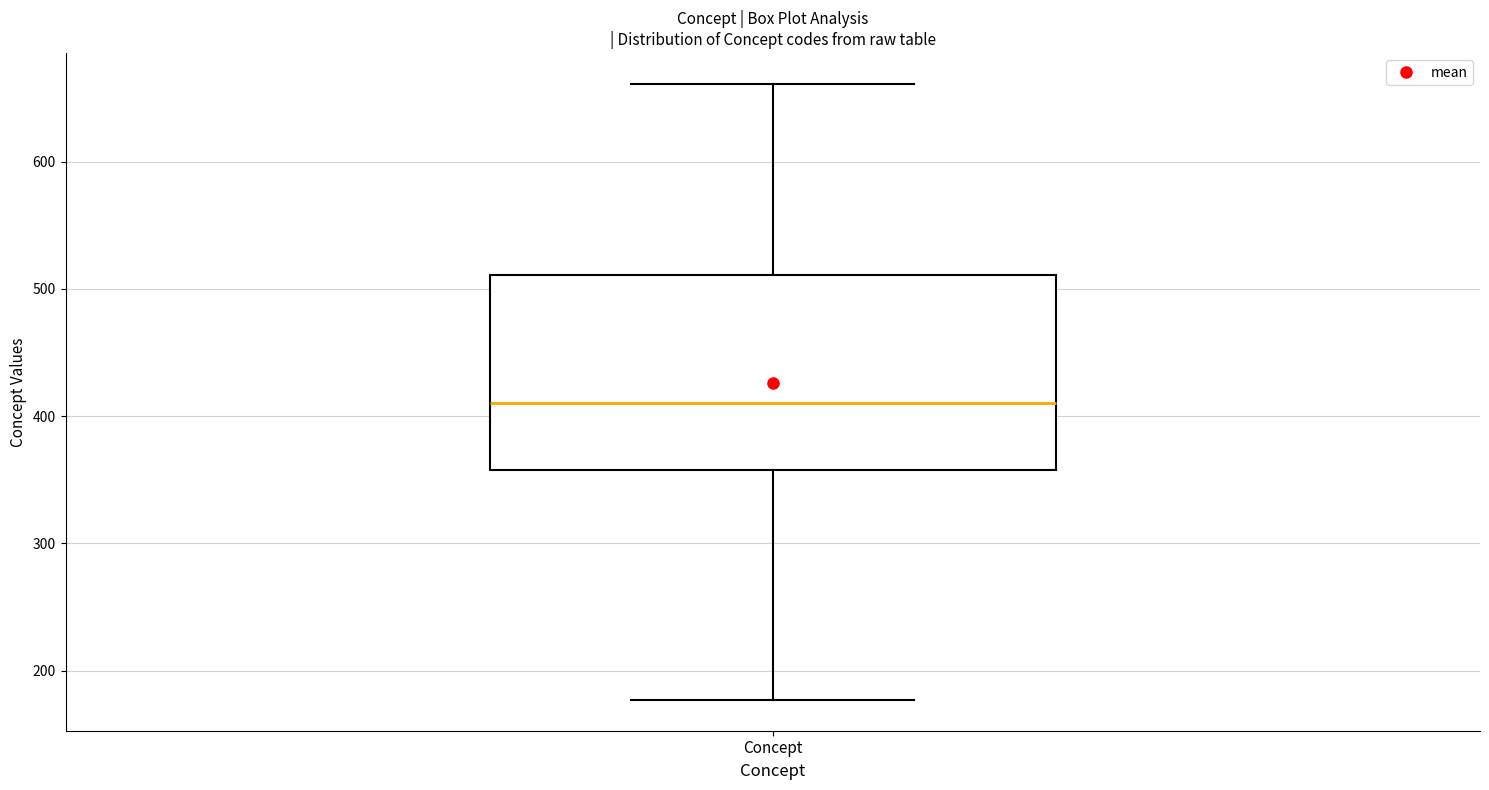

Read this box plot against the y-axis: the position of the median line, the range covered by the box, and the ends of both whiskers. The values are not printed on the chart, so give them approximately, as read against the axis.

median 410, box 360 to 510, whiskers 180 to 660